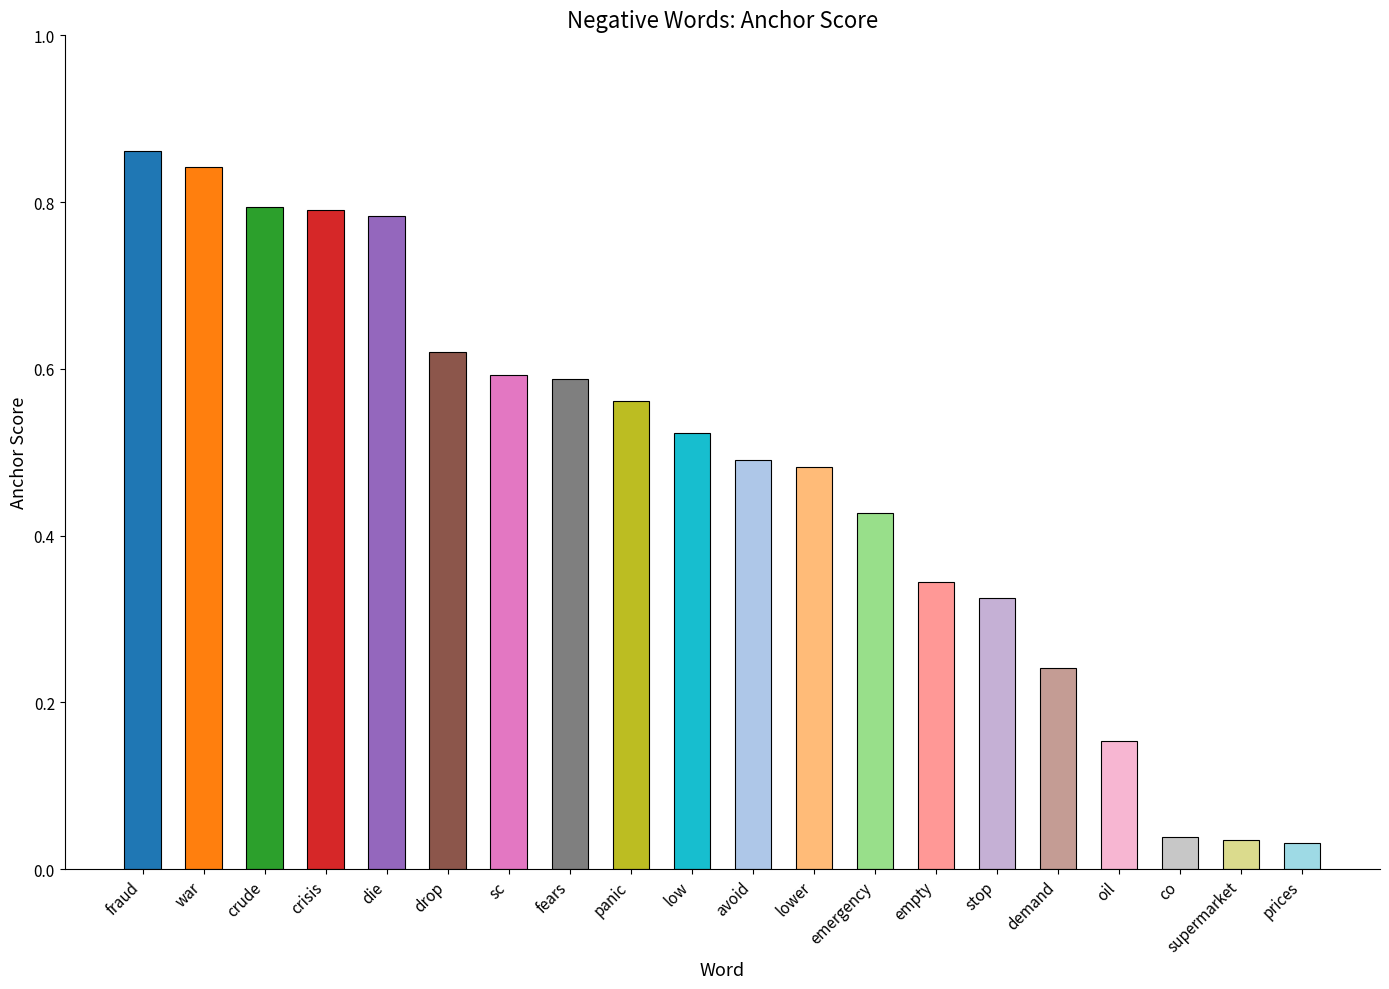

The value at low is 0.3. True or false?

False